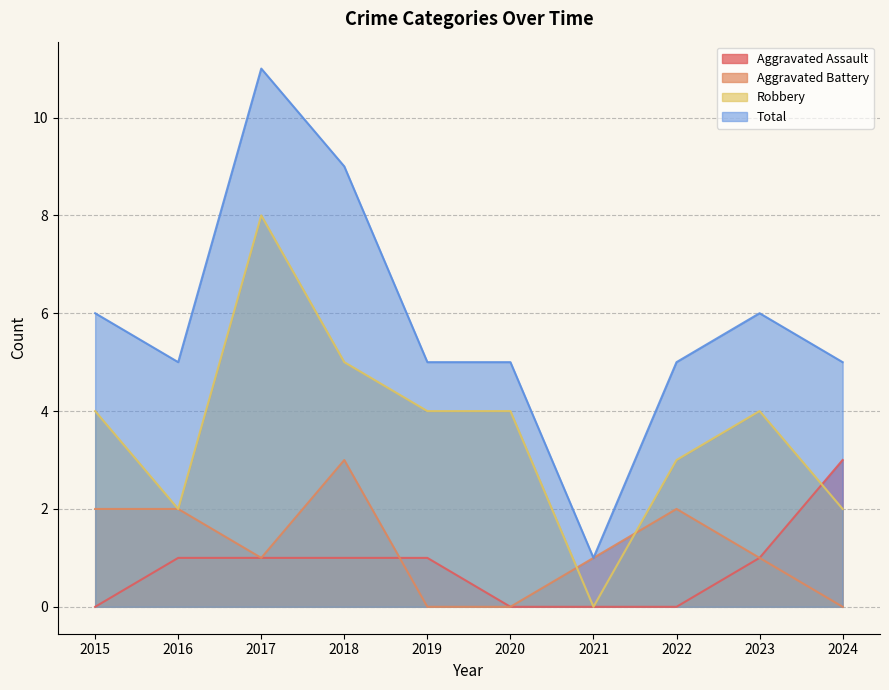

Which has a higher value, 2022 or 2016?

2016